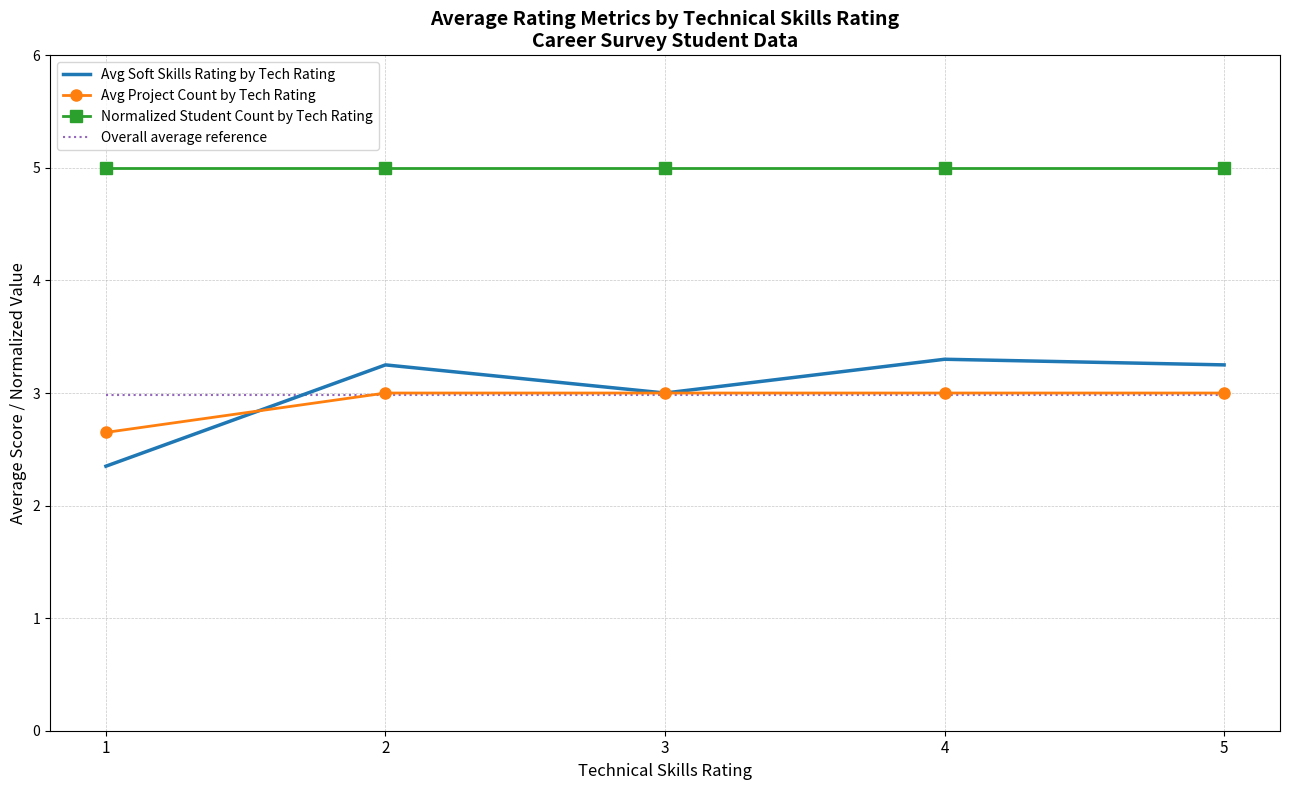

True or false: Overall average reference and Normalized Student Count by Tech Rating intersect in this chart.

False